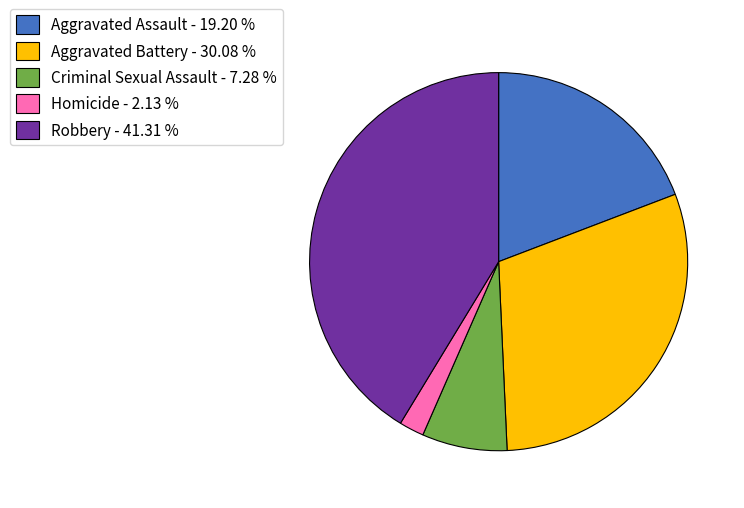

Do Robbery - 41.31 % and Criminal Sexual Assault - 7.28 % together represent more than half of the pie?

No